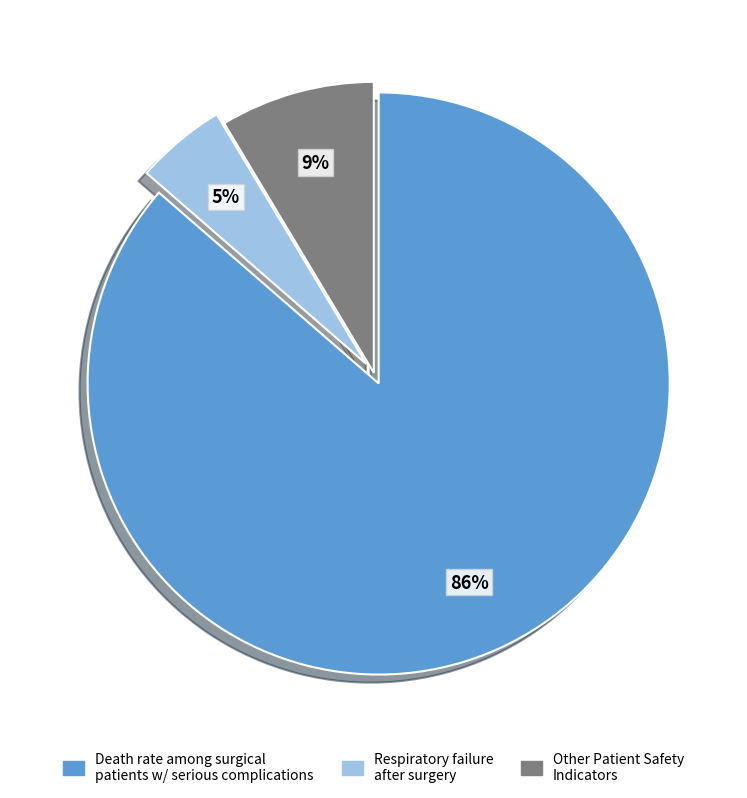

To the nearest percent, what is the difference between the largest and smallest slice percentages?

81%